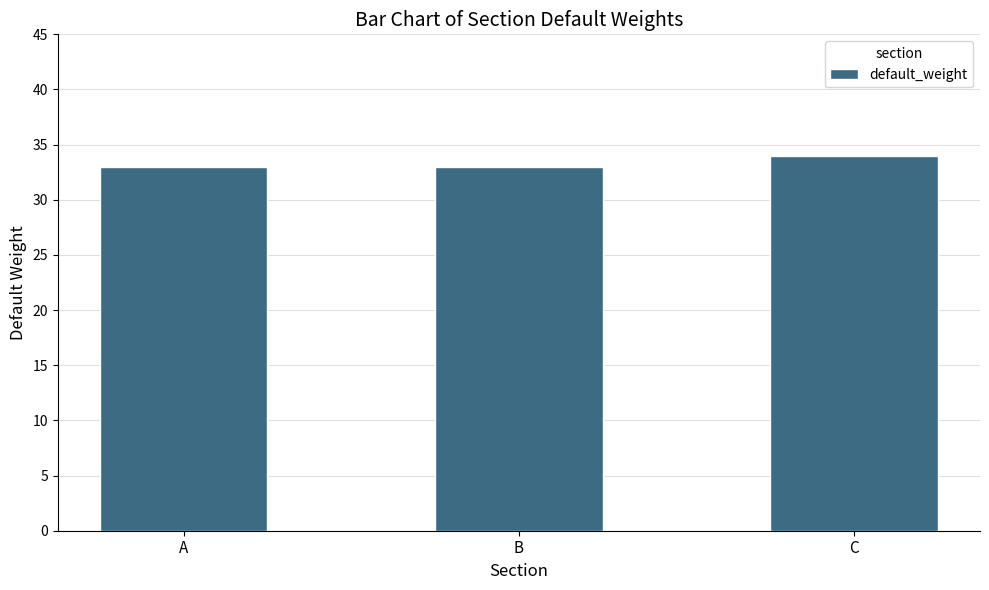

What is the approximate value at C?

34